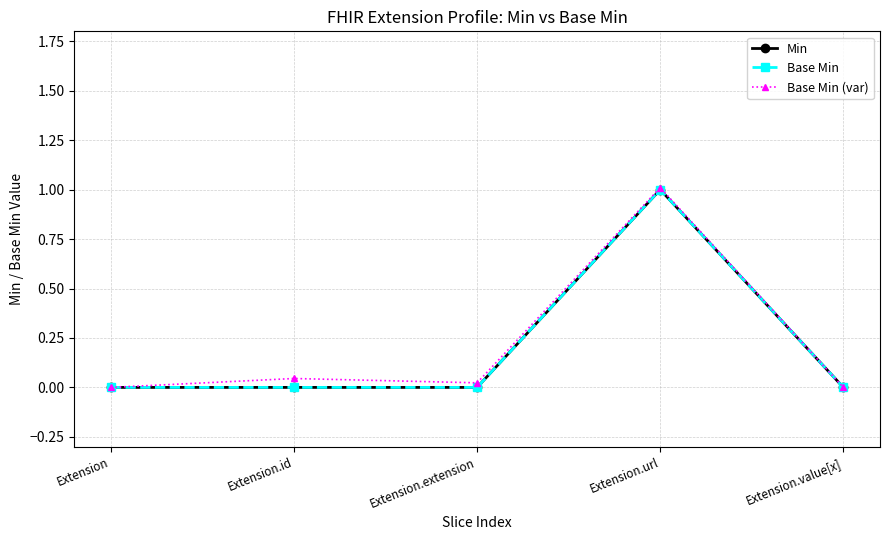

Does the chart have visible grid lines?

Yes